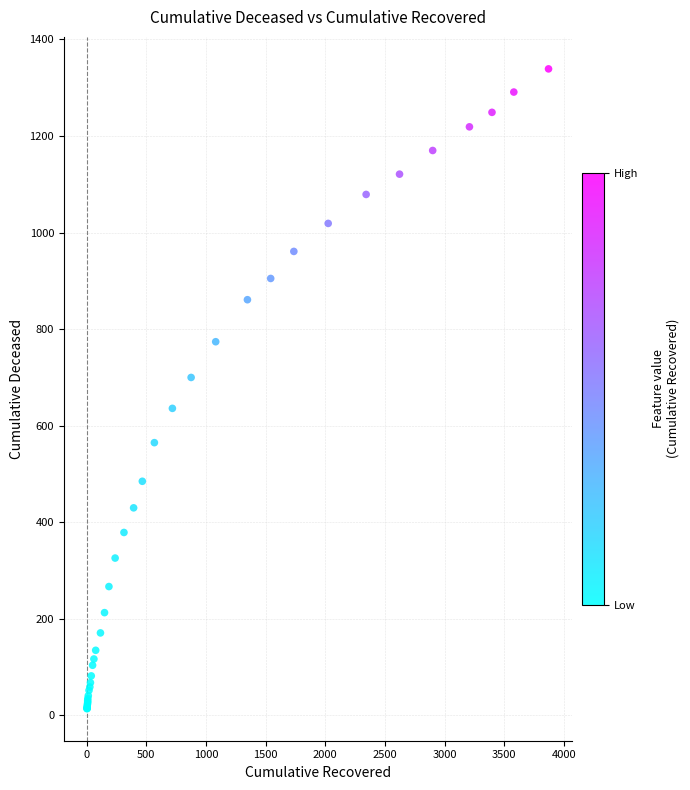

What Y value in the scatter plot is closest to 676?

700